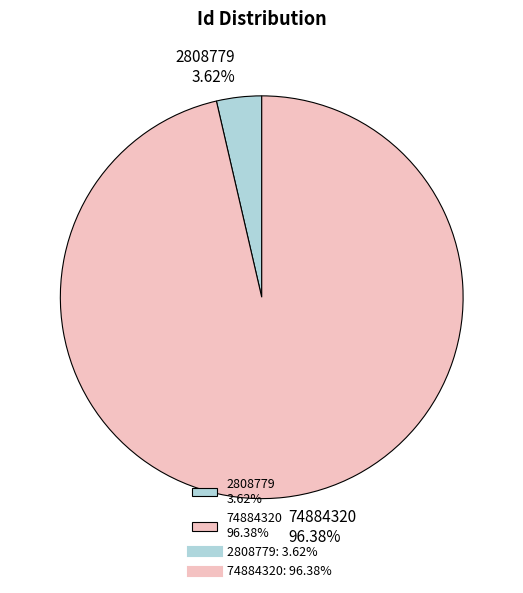

Do 2808779 and 74884320 together represent more than half of the pie?

Yes